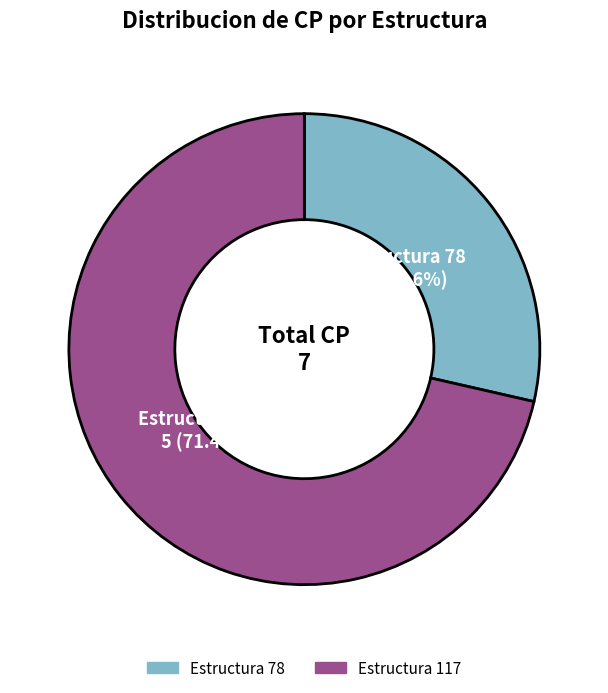

Is there any slice that represents more than half of the pie?

Yes